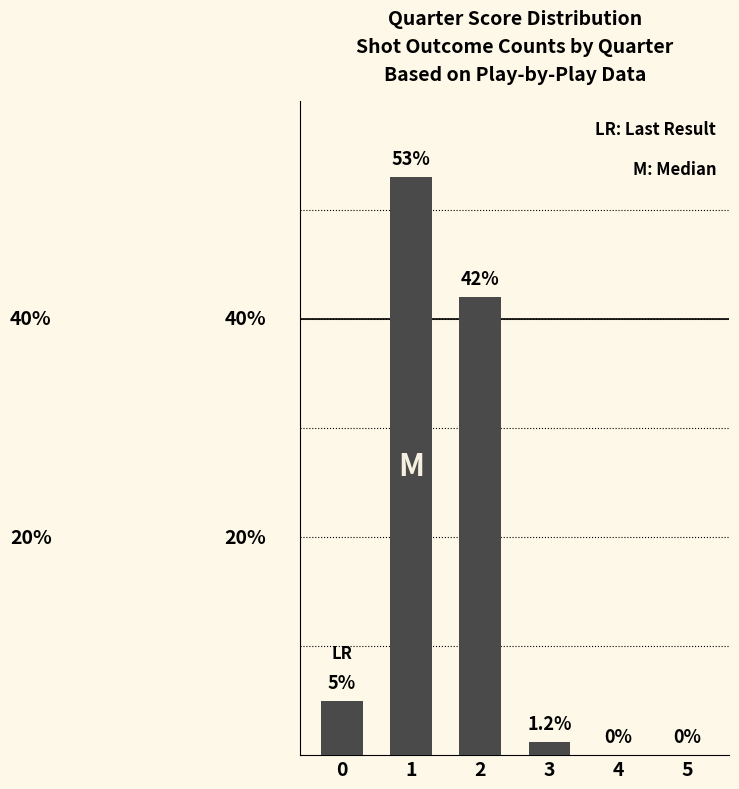

At which label is the value closest to 26?

2